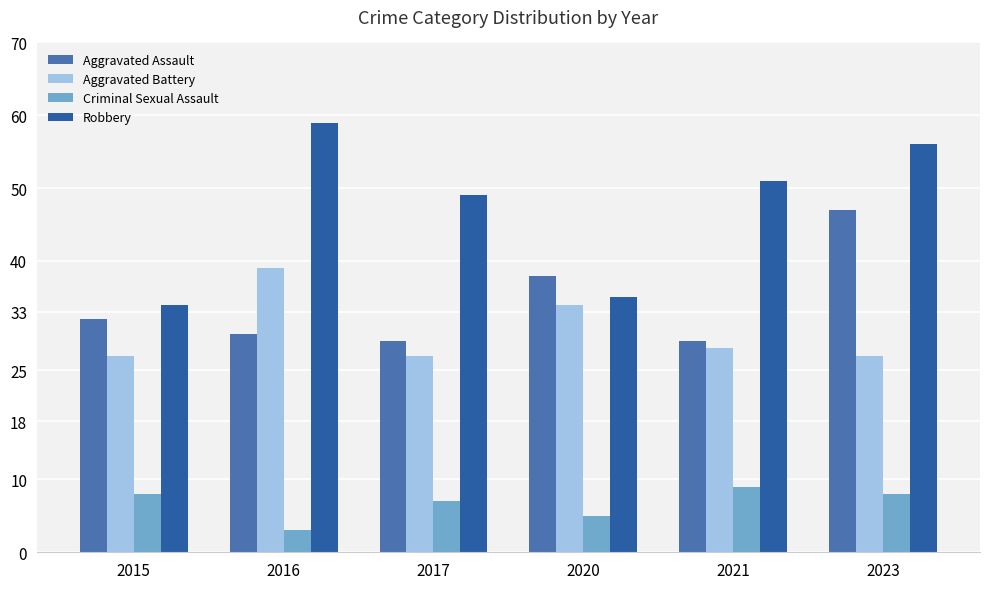

What is the total value across all series at 2023?

138